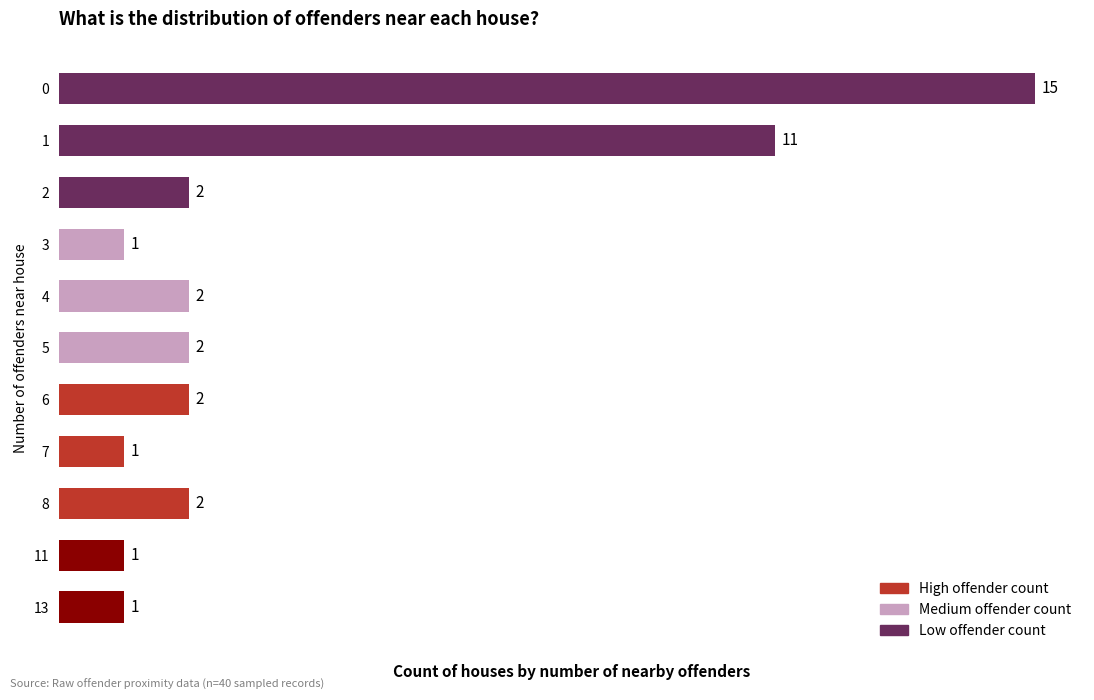

What is the greatest value displayed?

15